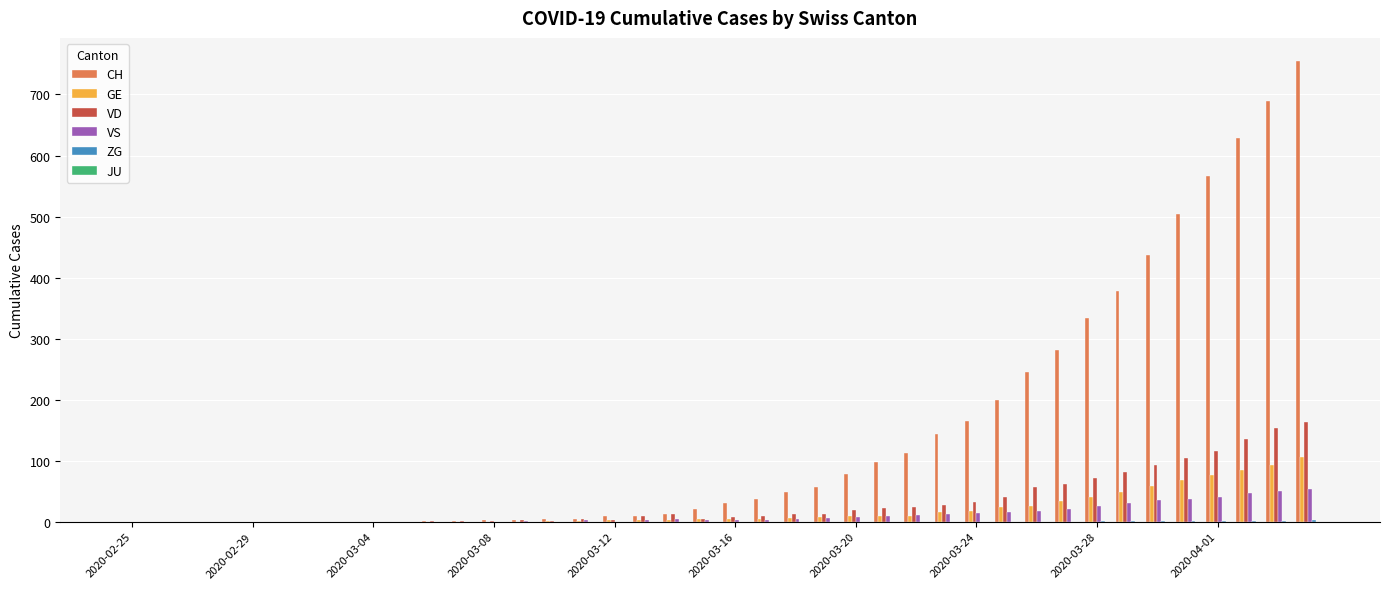

Which series has the largest total across all categories?

CH